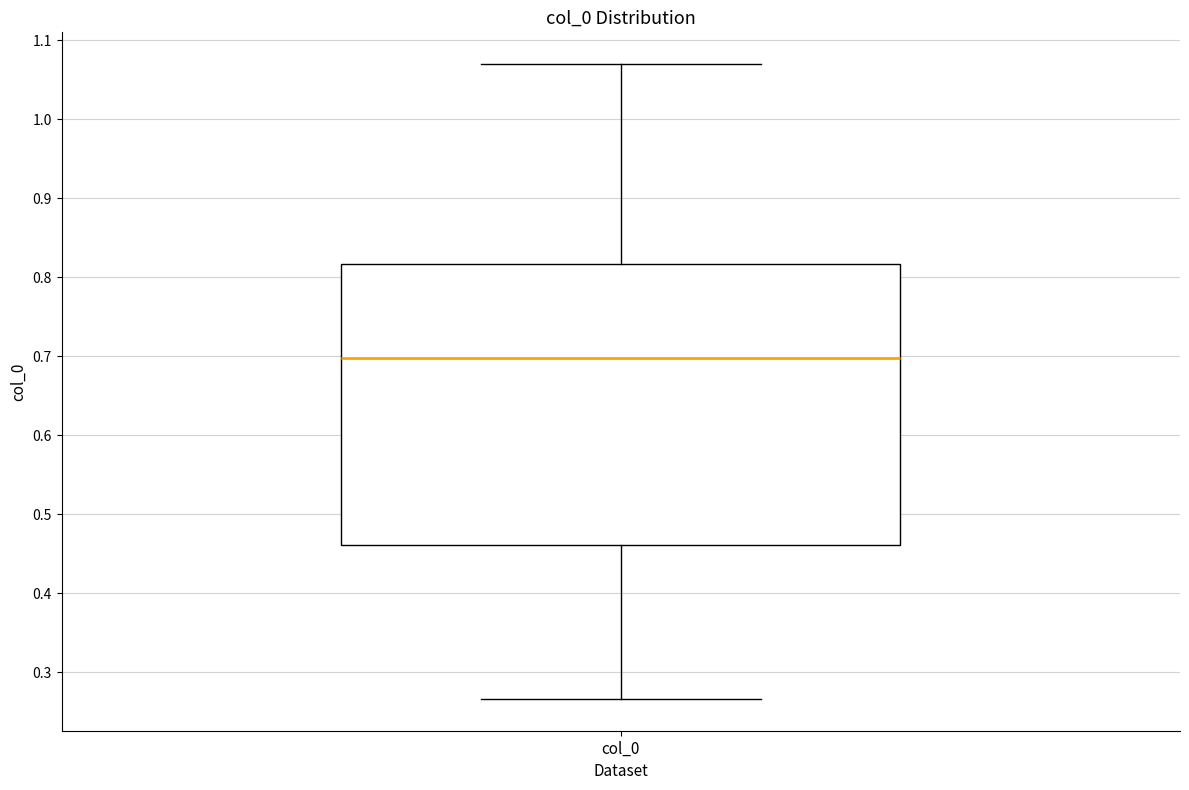

Transcribe this box plot: give where the median line is, the range the box spans, and where the two whiskers end, as read against the y-axis. The values are not printed on the chart, so give them approximately, as read against the axis.

median 0.70, box 0.46 to 0.82, whiskers 0.27 to 1.07